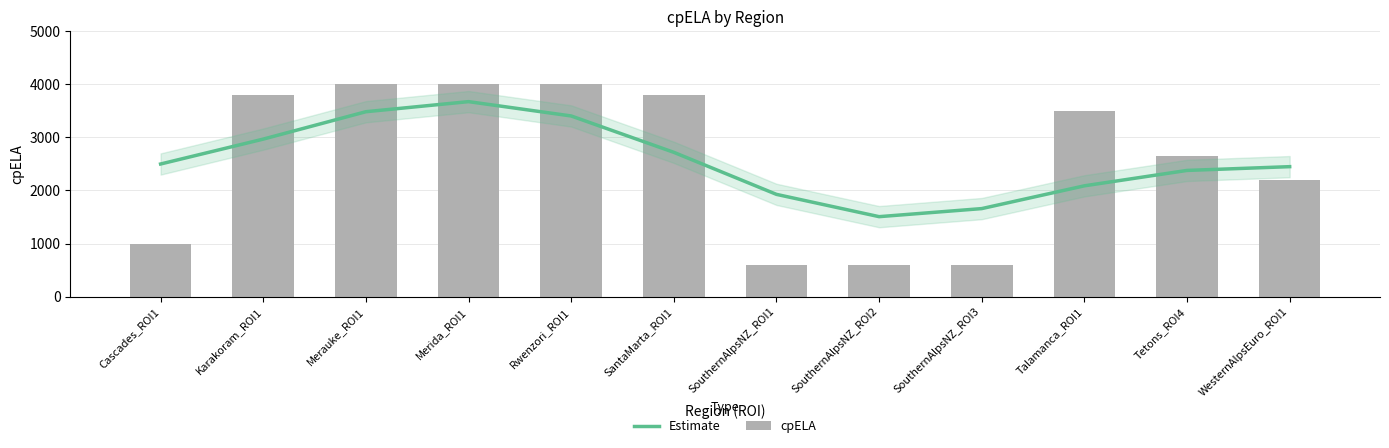

At which label is Estimate closest to 2589?

Cascades_ROI1